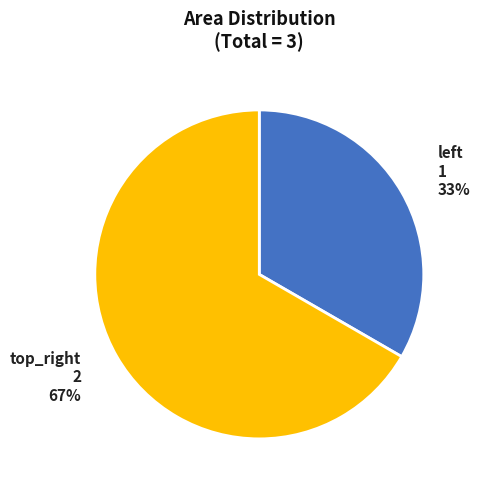

Which slice is the largest?

top_right